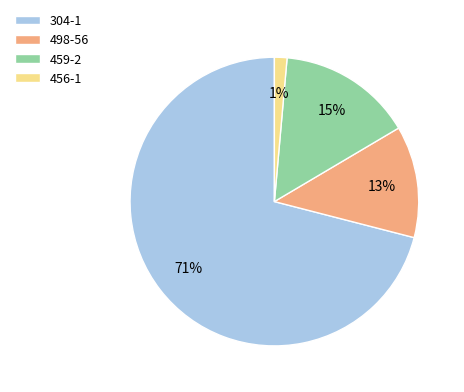

To the nearest percent, what percentage of the pie is 304-1?

71%